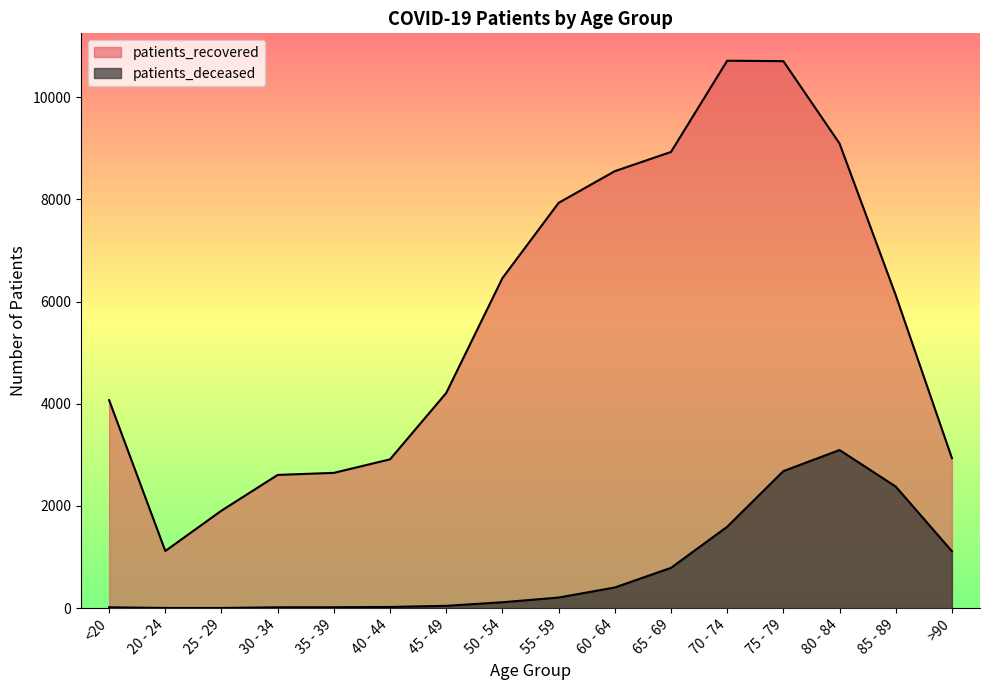

At how many categories does at least one series exceed 2610?

13